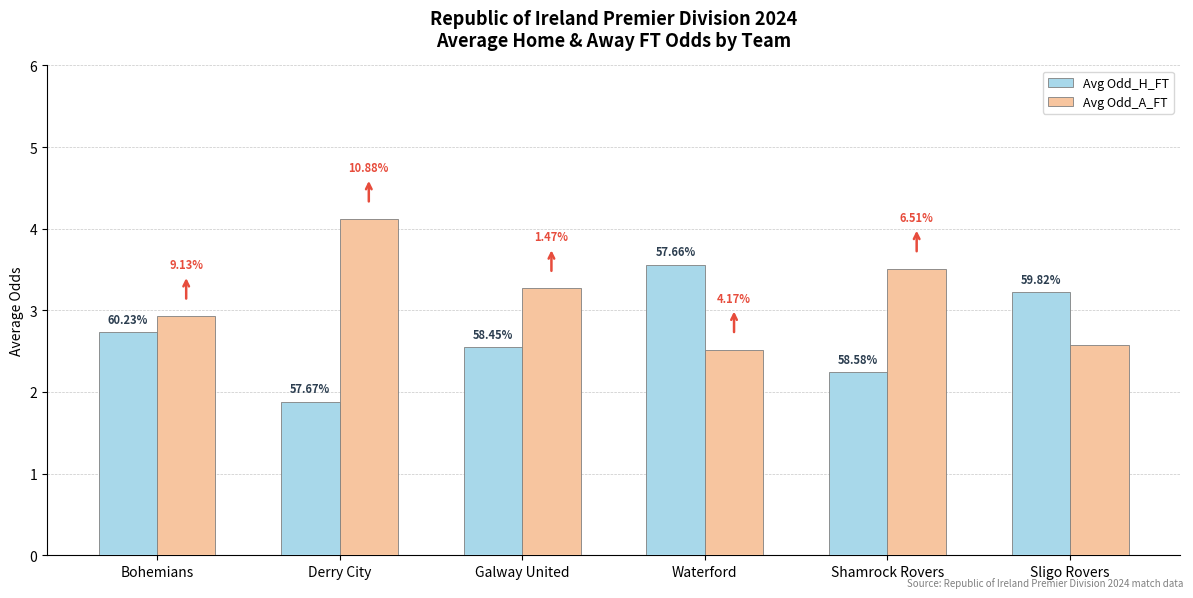

The Avg Odd_A_FT series shows 1.5 at Shamrock Rovers. True or false?

False